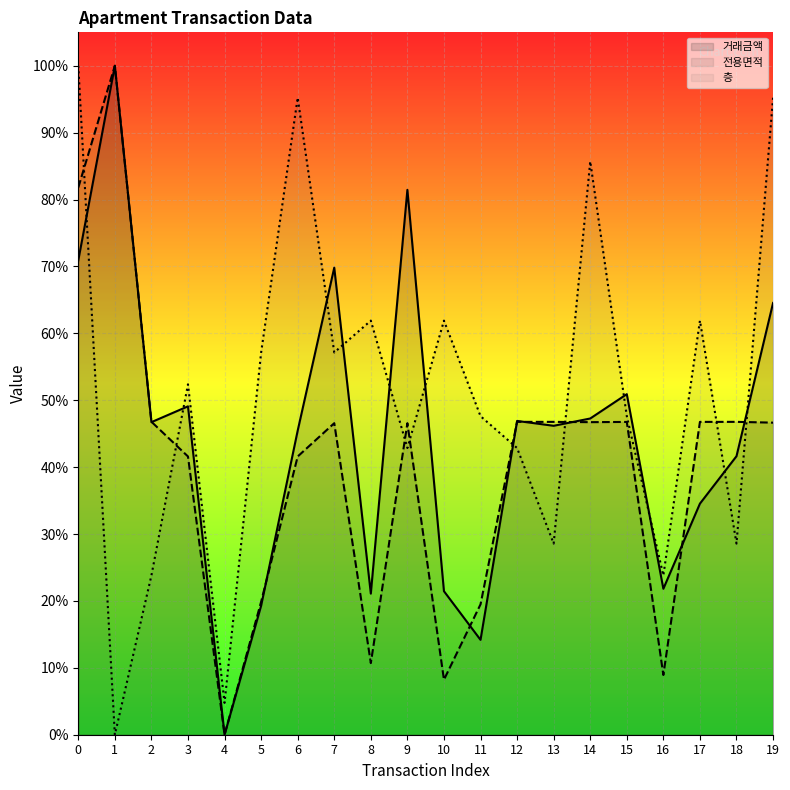

Which series has the largest total across all categories?

층